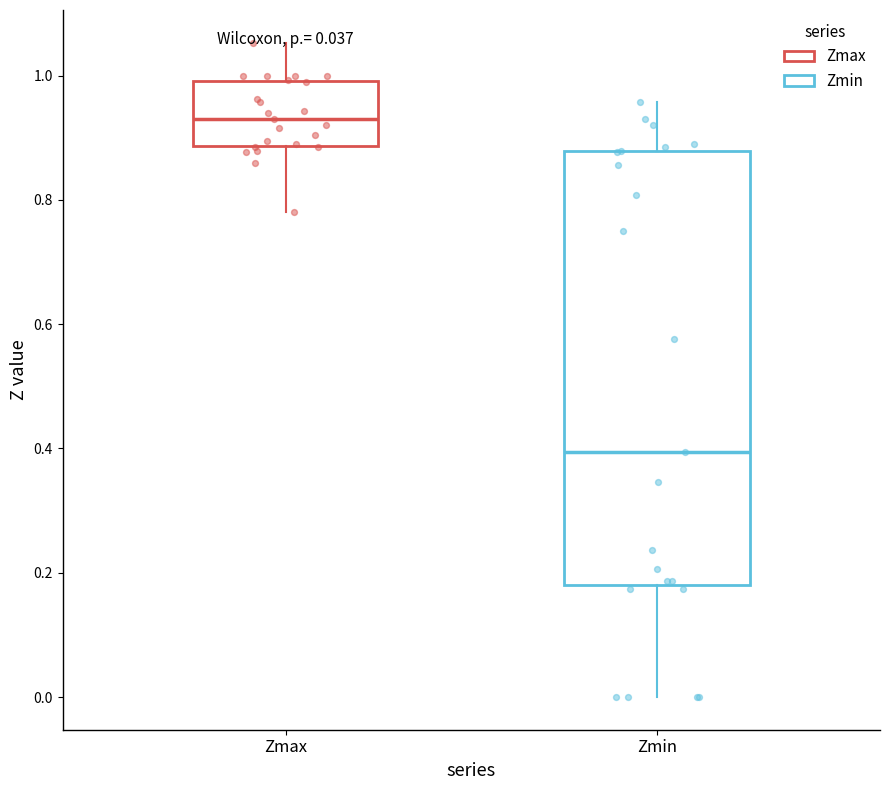

Which box is the tallest, from its lower edge to its upper edge?

Zmin